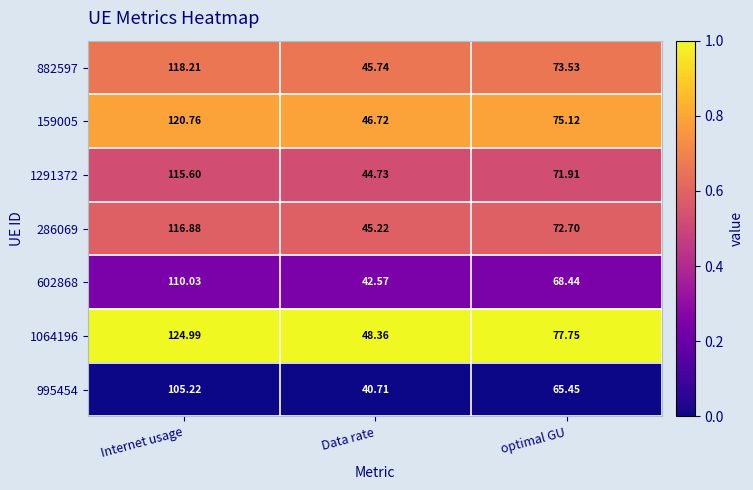

Where does the 602868 series first go above 68?

Internet usage